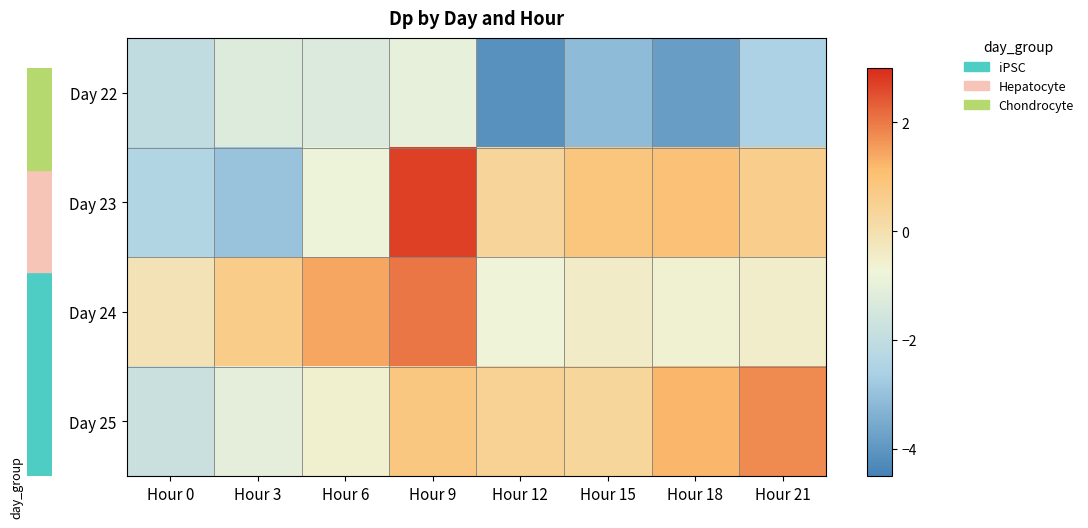

Reading left to right, what are all the values shown in this chart?

Day 22: Hour 0=-2.0	Hour 3=-1.3	Hour 6=-1.3	Hour 9=-1.0	Hour 12=-4.1	Hour 15=-3.1	Hour 18=-3.8	Hour 21=-2.5
Day 23: Hour 0=-2.4	Hour 3=-2.9	Hour 6=-0.8	Hour 9=2.7	Hour 12=0.4	Hour 15=0.9	Hour 18=1.0	Hour 21=0.6
Day 24: Hour 0=-0.1	Hour 3=0.6	Hour 6=1.4	Hour 9=2.0	Hour 12=-0.8	Hour 15=-0.4	Hour 18=-0.6	Hour 21=-0.5
Day 25: Hour 0=-1.8	Hour 3=-1.1	Hour 6=-0.6	Hour 9=0.8	Hour 12=0.5	Hour 15=0.3	Hour 18=1.2	Hour 21=1.8